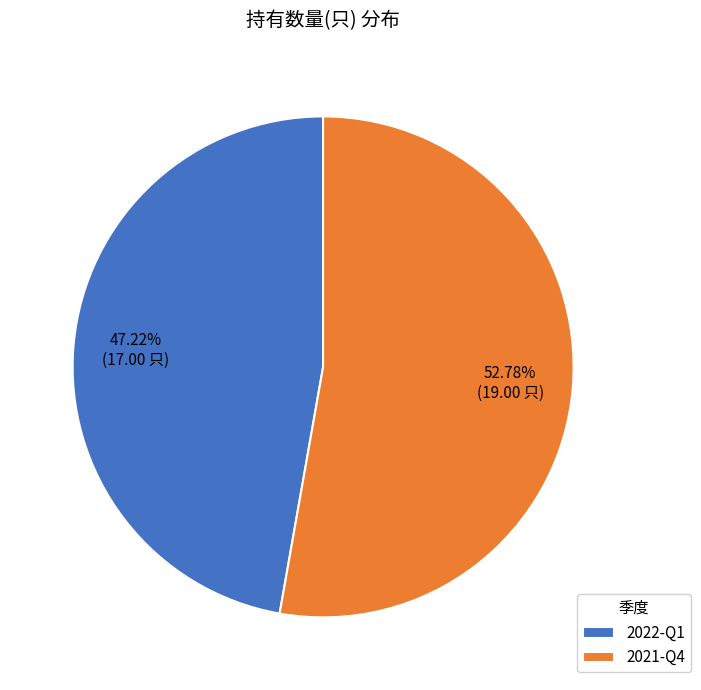

Does 2022-Q1 represent more than half of the total?

No